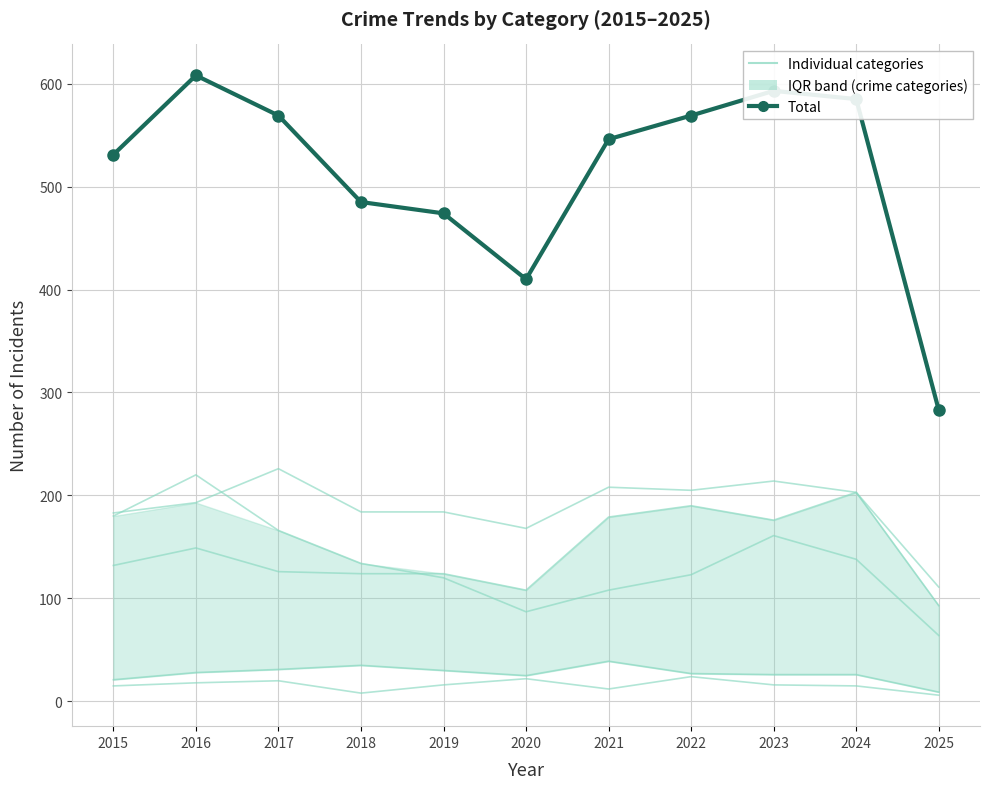

What is the spread (max minus min) of values at 2018?

477